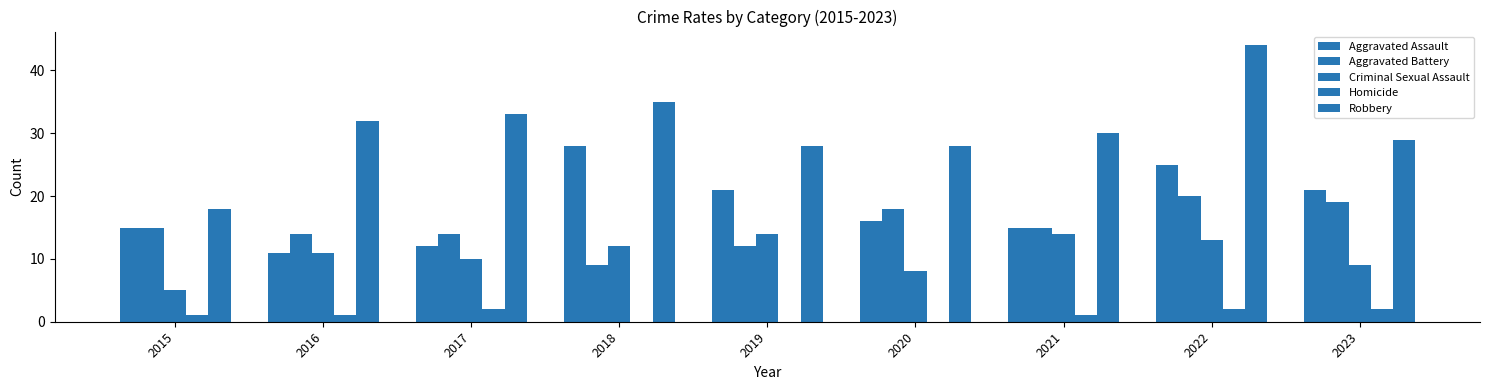

How many groups of bars are there?

9